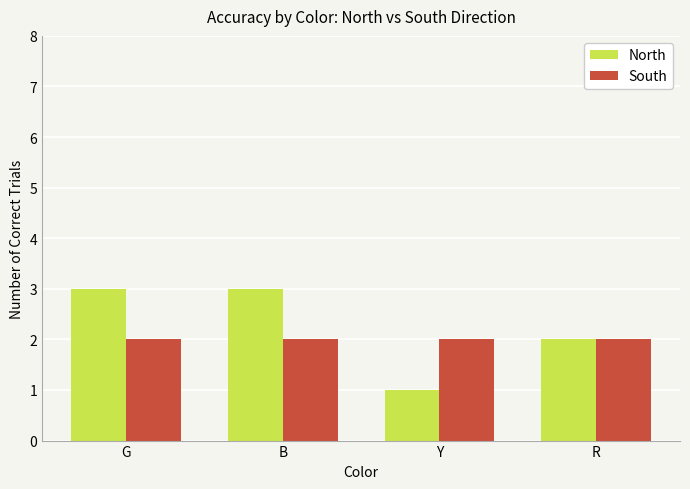

What is the label of the 2nd bar from the left?

B